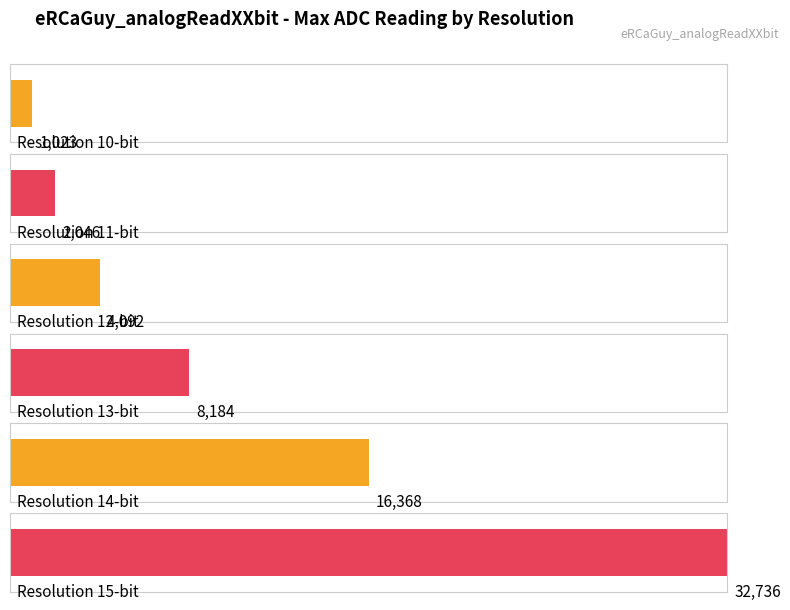

Which series has the widest spread of values?

Max ADC Reading (Rdgmax)